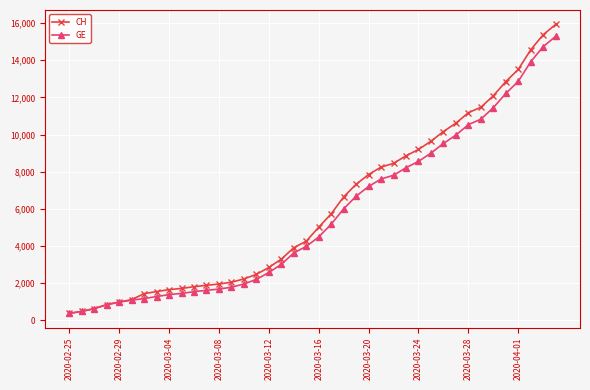

What is the difference between the maximum and minimum values in the GE series?

14909